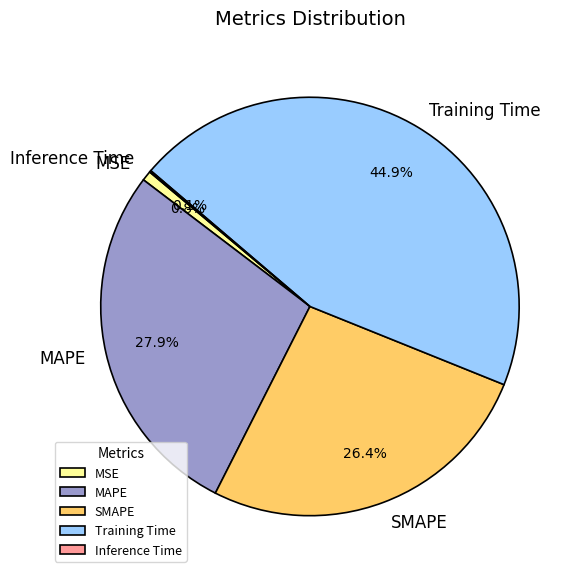

Is there any slice that represents more than half of the pie?

No